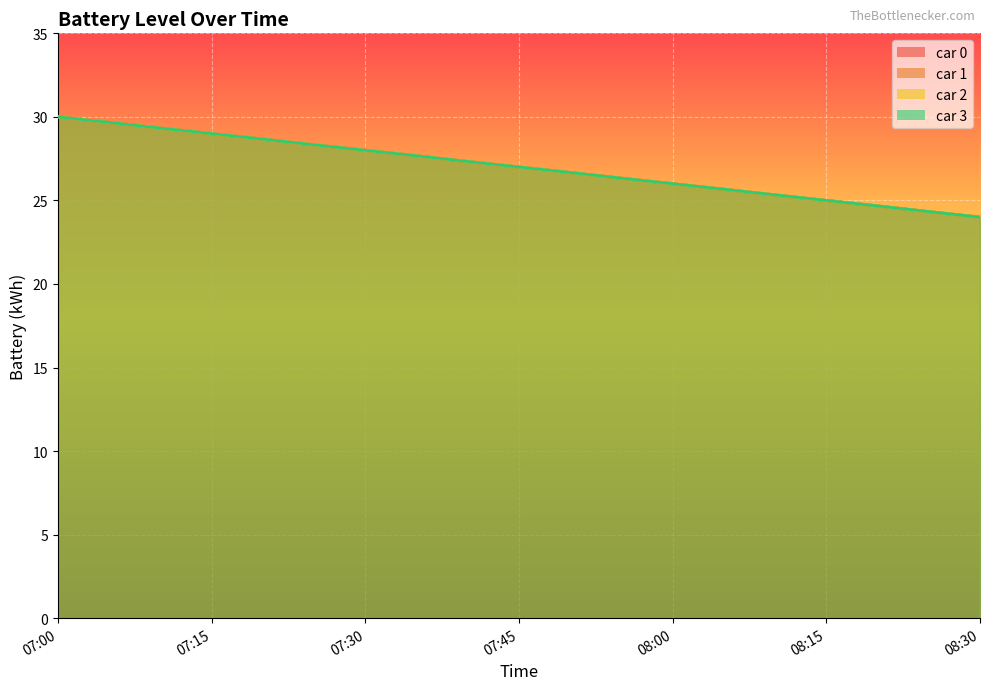

How many data points does each series have?

19